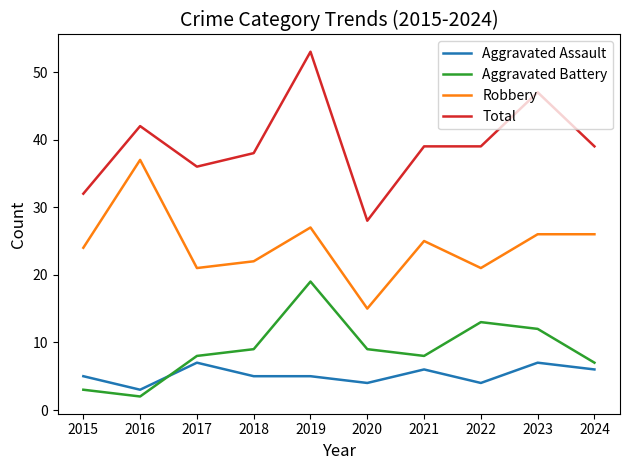

At which category does Aggravated Battery reach its first local peak?

2019